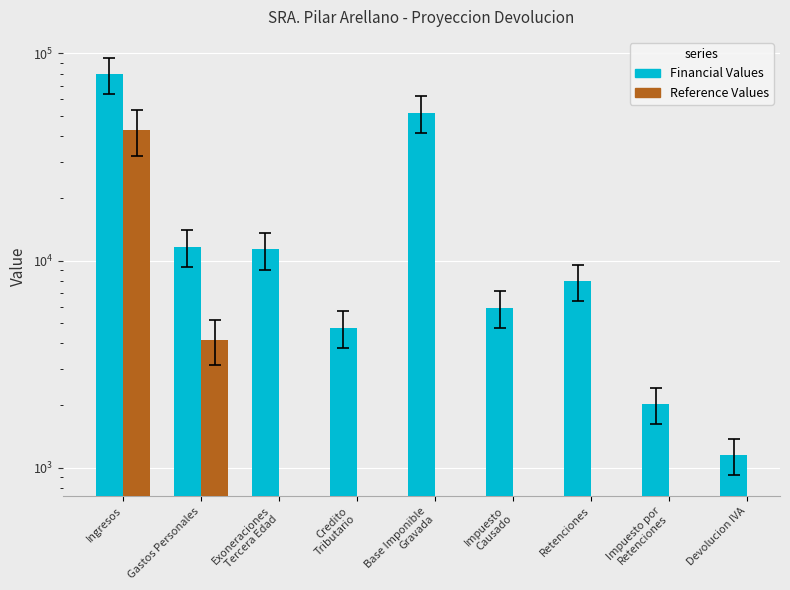

What is the label of the 8th bar from the right?

Gastos Personales